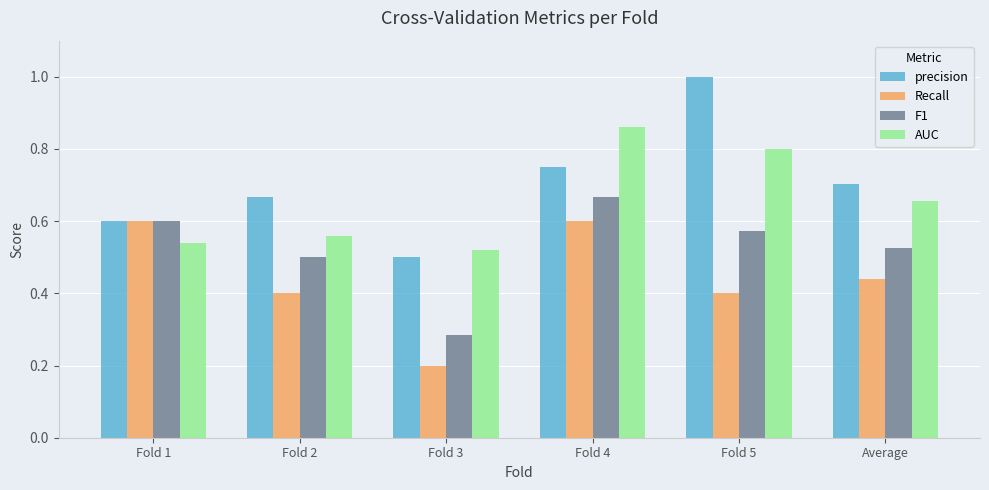

What is the label of the 3rd bar from the right?

Fold 4